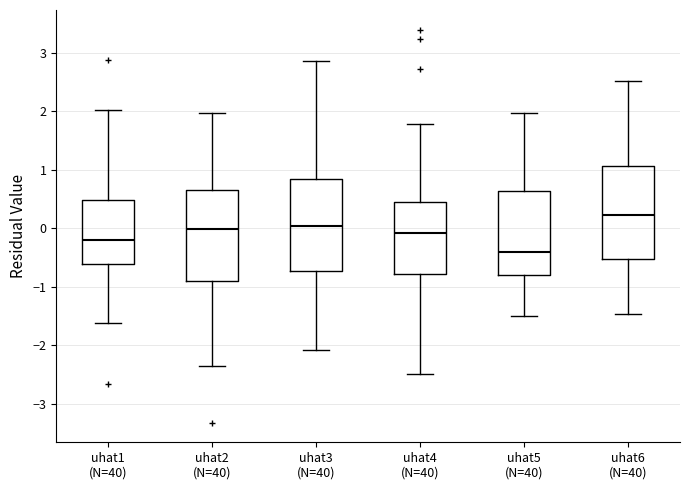

Where is the lower edge of the box for uhat1 (N=40) on the y-axis? The values are not printed on the chart, so give them approximately, as read against the axis.

-0.6